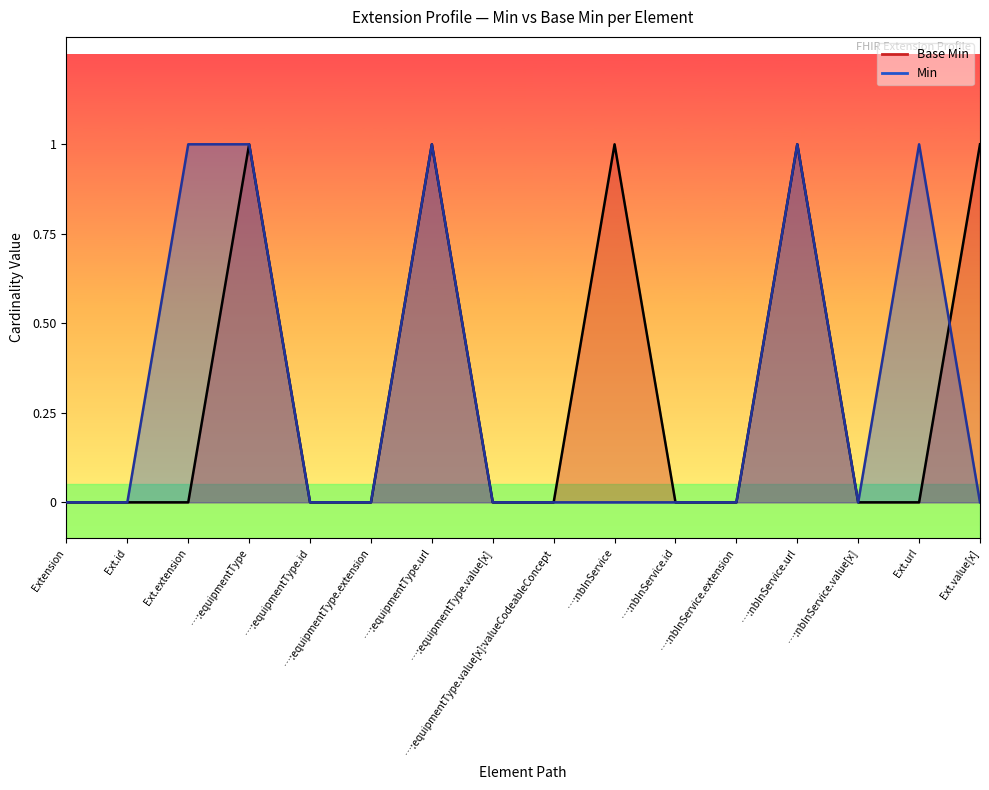

What is the label of the 7th point from the right?

…:nbInService